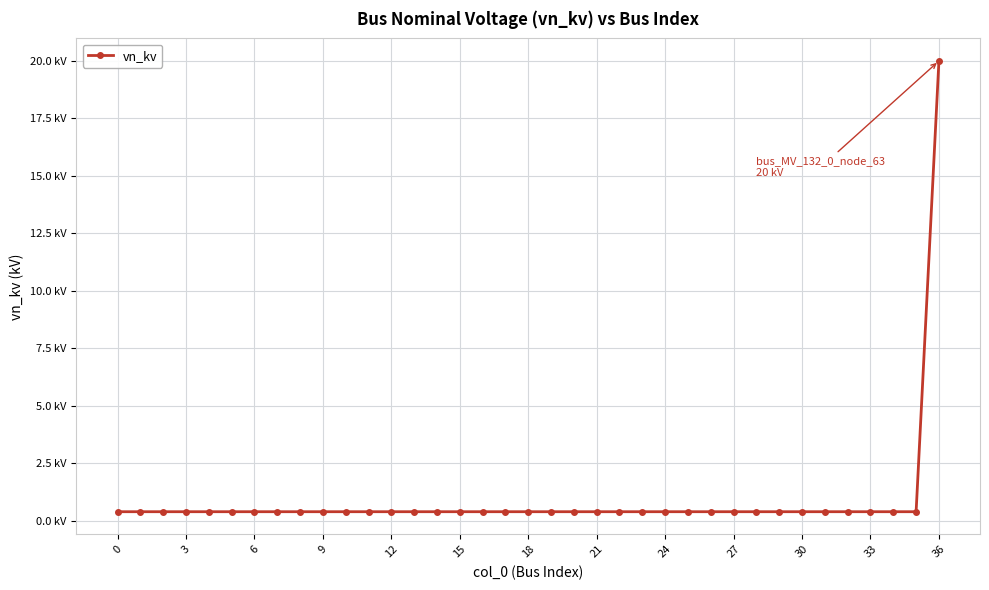

Is this an area chart (filled region under the line)?

No